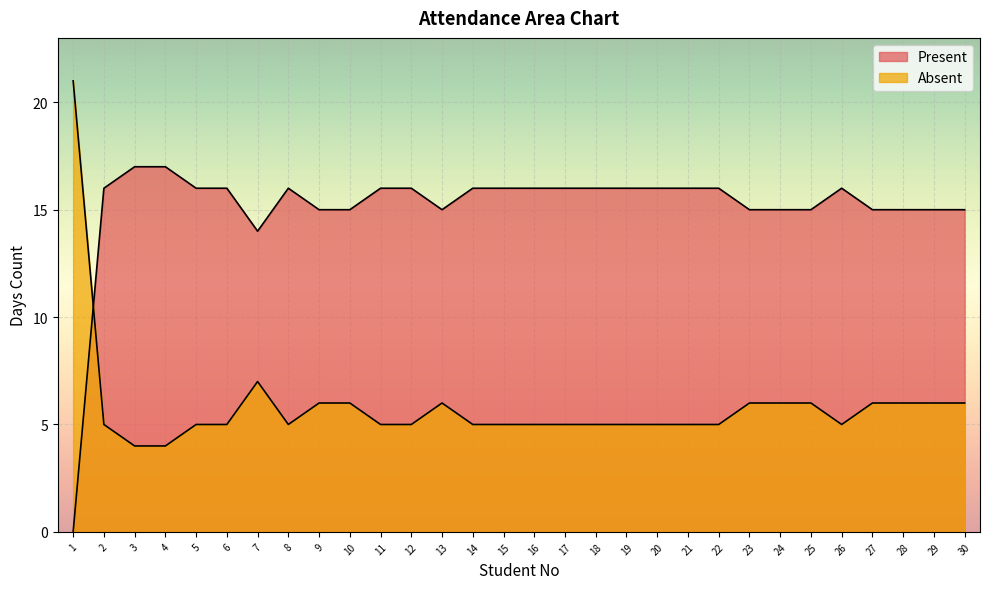

True or false: Present has a value of 14 at 7.

True